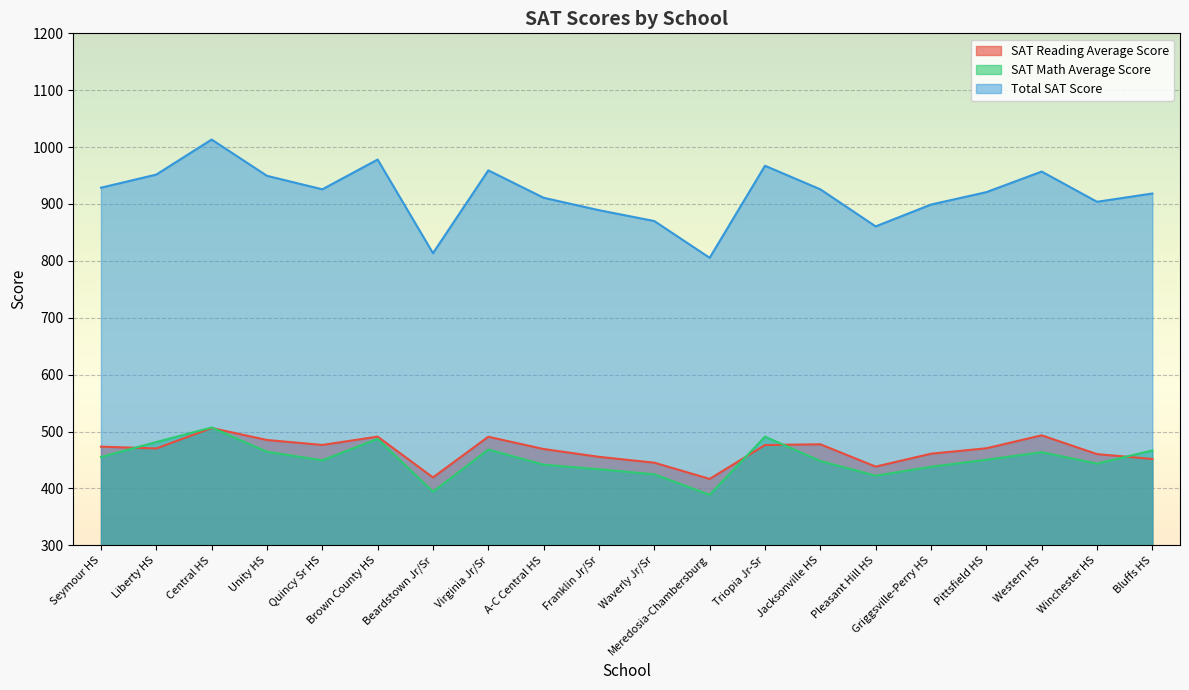

How many interior local valleys does the SAT Reading Average Score series have?

5